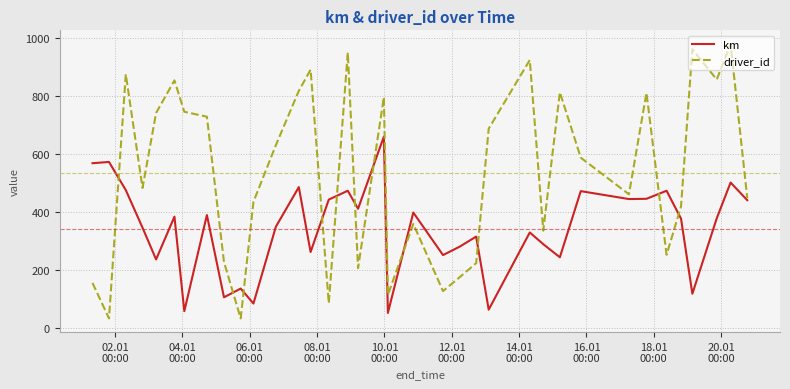

What is the maximum value shown in the chart?

978.0